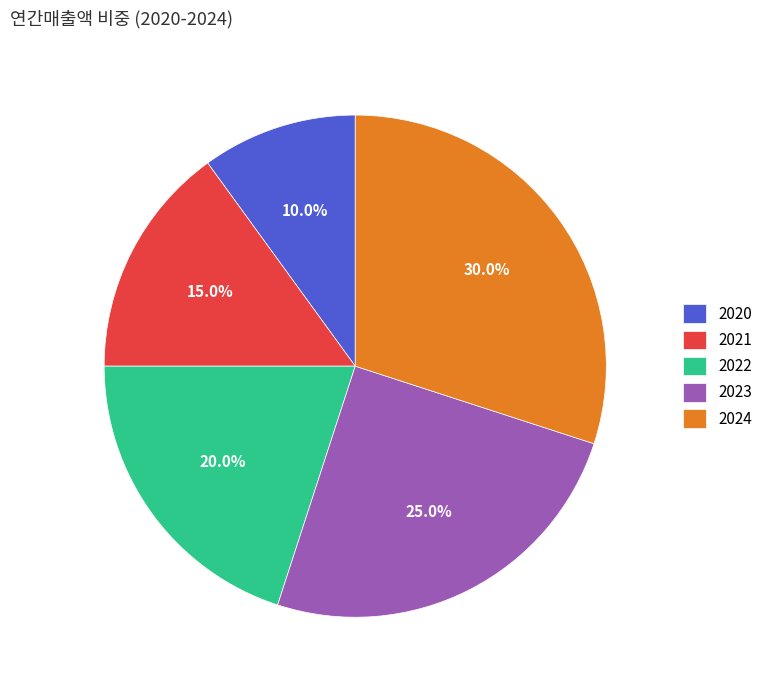

To the nearest percent, what percentage of the pie is 2023?

25%